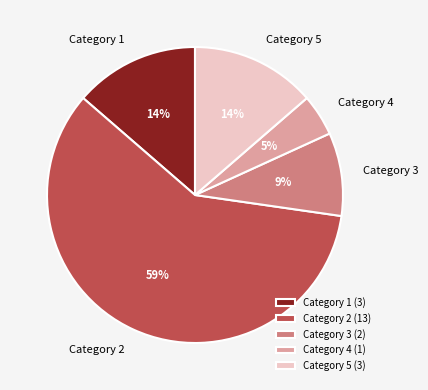

How many slices are in this pie chart?

5